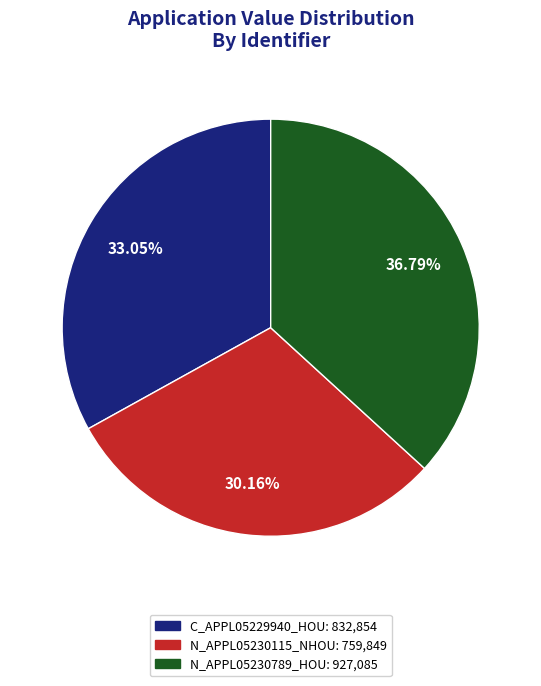

True or false: C_APPL05229940_HOU accounts for 33% of the total.

True